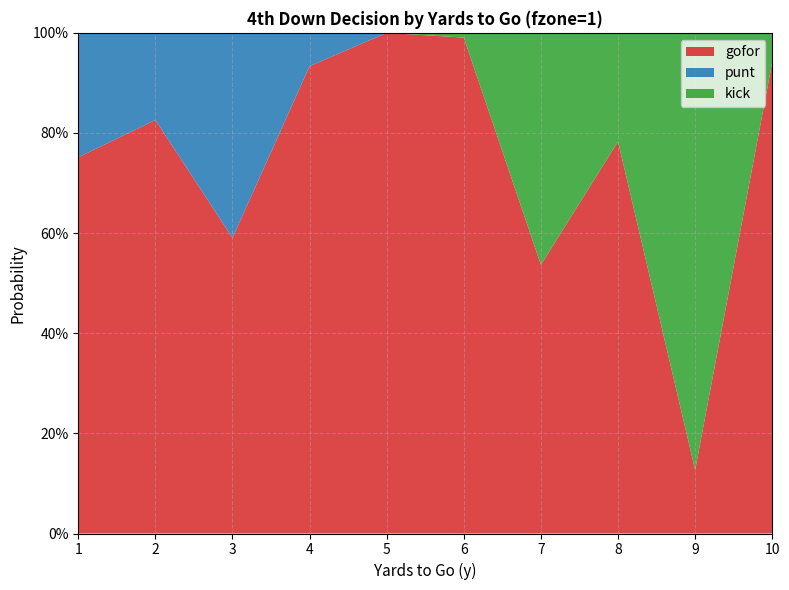

Reading left to right, list all the values displayed in this chart.

gofor: 1=0.8	2=0.8	3=0.6	4=0.9	5=1.0	6=1.0	7=0.5	8=0.8	9=0.1	10=0.9
punt: 1=0.2	2=0.2	3=0.4	4=0.1	5=0.0	6=0.0	7=0.0	8=0.0	9=0.0	10=0.0
kick: 1=0.0	2=0.0	3=0.0	4=0.0	5=0.0	6=0.0	7=0.5	8=0.2	9=0.9	10=0.1